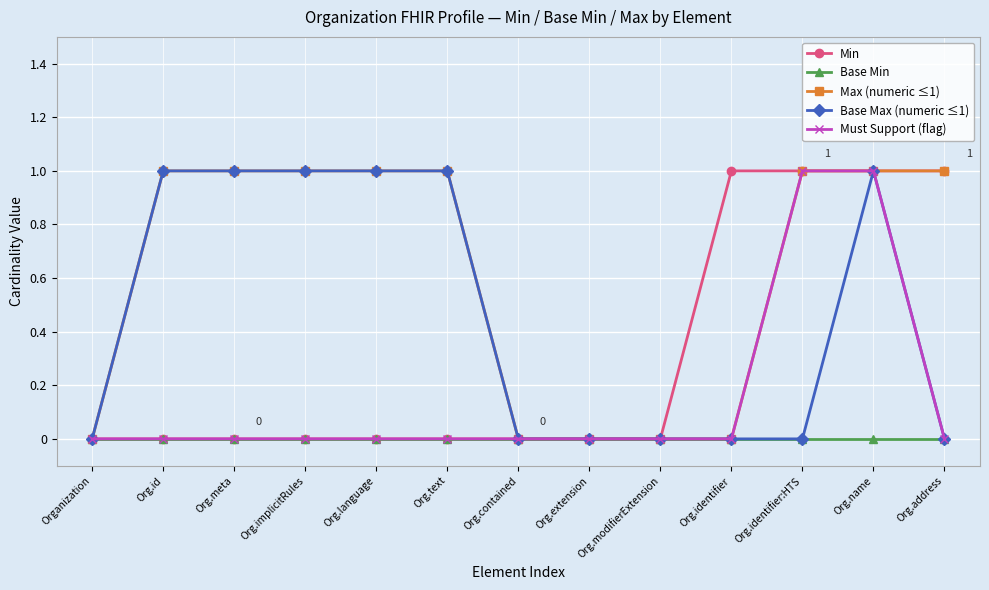

Rank the series by their average value, from highest to lowest.

Max (numeric ≤1), Base Max (numeric ≤1), Min, Must Support (flag), Base Min